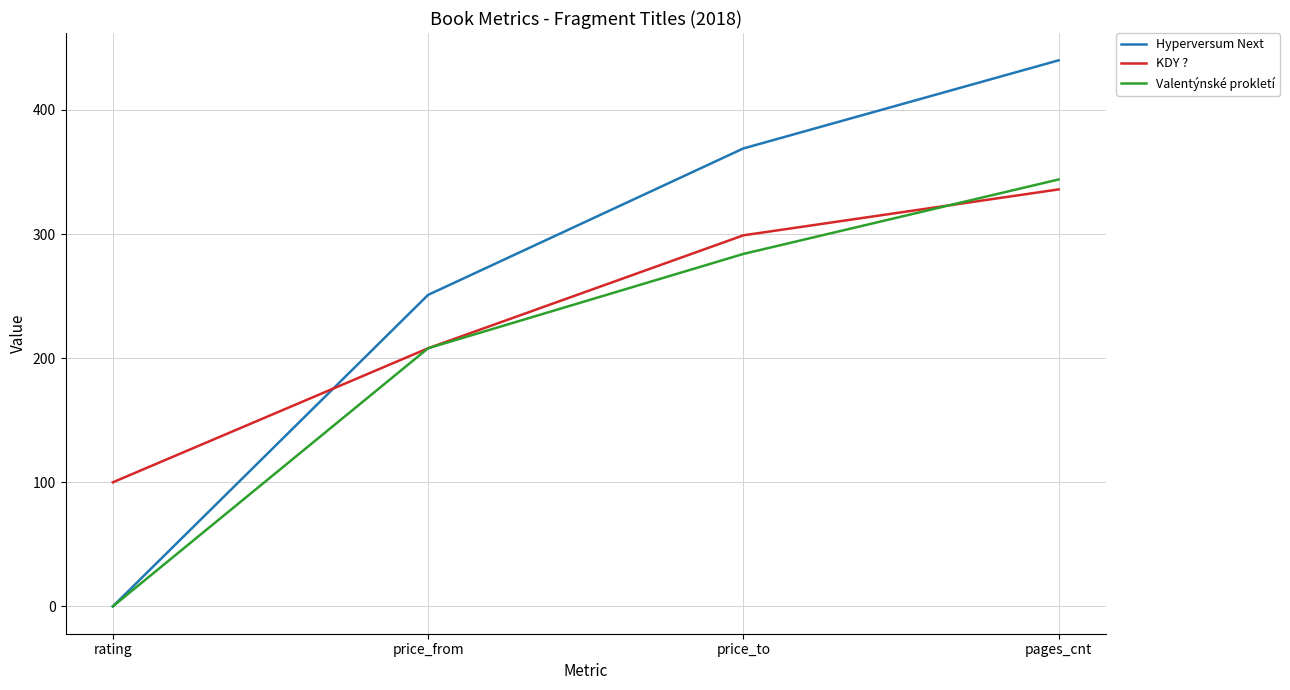

Which series has the largest total across all categories?

Hyperversum Next